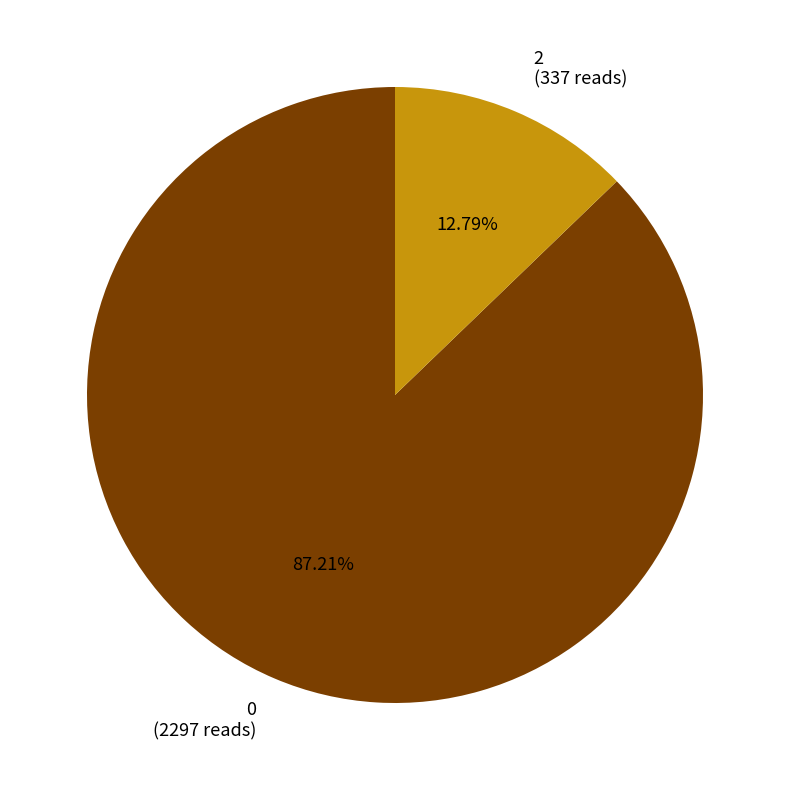

Is 0 the majority of the pie?

Yes